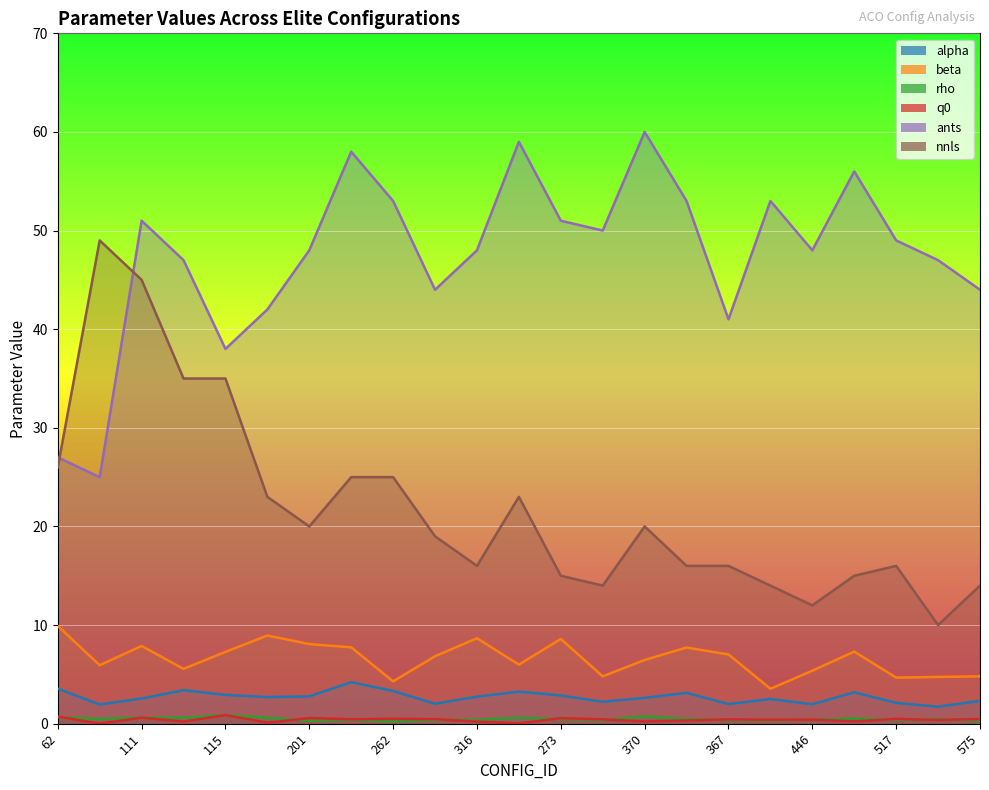

Reading left to right, what are all the values shown in this chart?

alpha: 3.5	1.9	2.5	3.4	2.9	2.7	2.8	4.2	3.3	2.0	2.7	3.2	2.9	2.2	2.6	3.1	2.0	2.5	2.0	3.2	2.1	1.7	2.3
beta: 9.9	5.9	7.9	5.6	7.3	8.9	8.1	7.7	4.3	6.8	8.7	6.0	8.6	4.8	6.5	7.7	7.0	3.5	5.4	7.3	4.7	4.7	4.8
rho: 0.7	0.5	0.6	0.6	0.9	0.6	0.3	0.4	0.2	0.4	0.4	0.6	0.5	0.4	0.8	0.5	0.4	0.3	0.4	0.5	0.4	0.5	0.3
q0: 0.7	0.0	0.6	0.2	0.9	0.1	0.6	0.5	0.5	0.5	0.2	0.0	0.6	0.4	0.2	0.3	0.4	0.4	0.4	0.2	0.5	0.4	0.5
ants: 27.0	25.0	51.0	47.0	38.0	42.0	48.0	58.0	53.0	44.0	48.0	59.0	51.0	50.0	60.0	53.0	41.0	53.0	48.0	56.0	49.0	47.0	44.0
nnls: 26.0	49.0	45.0	35.0	35.0	23.0	20.0	25.0	25.0	19.0	16.0	23.0	15.0	14.0	20.0	16.0	16.0	14.0	12.0	15.0	16.0	10.0	14.0